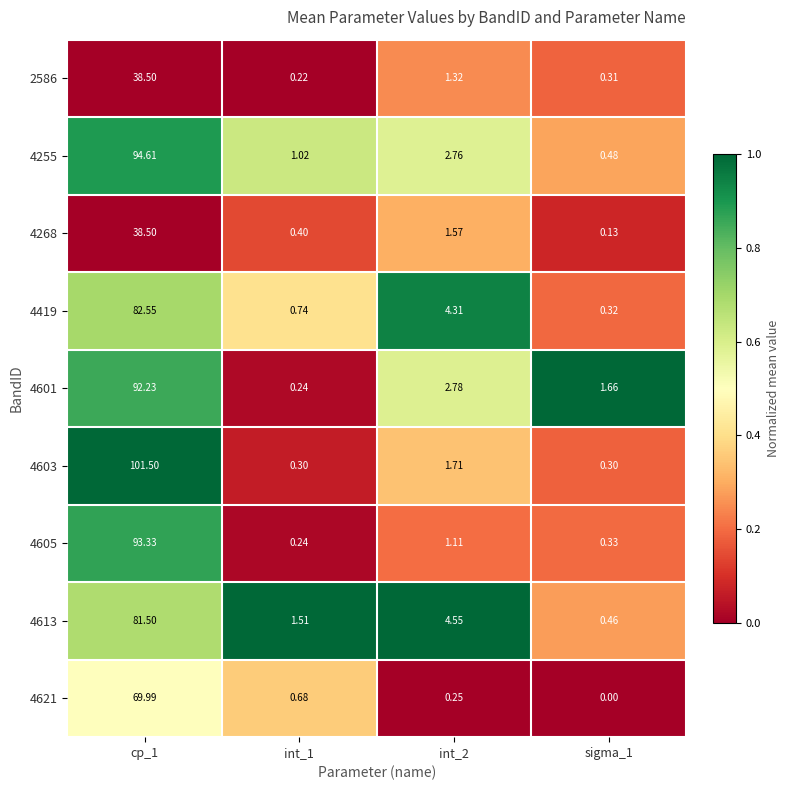

What is the maximum value shown in the chart?

101.5